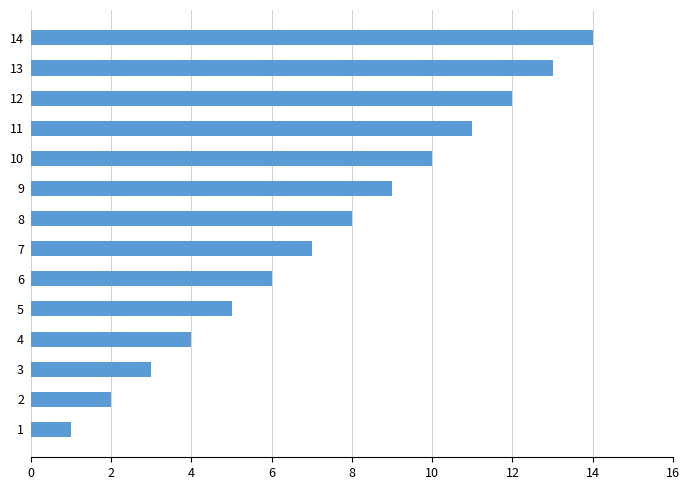

How many data points are less than 8?

7